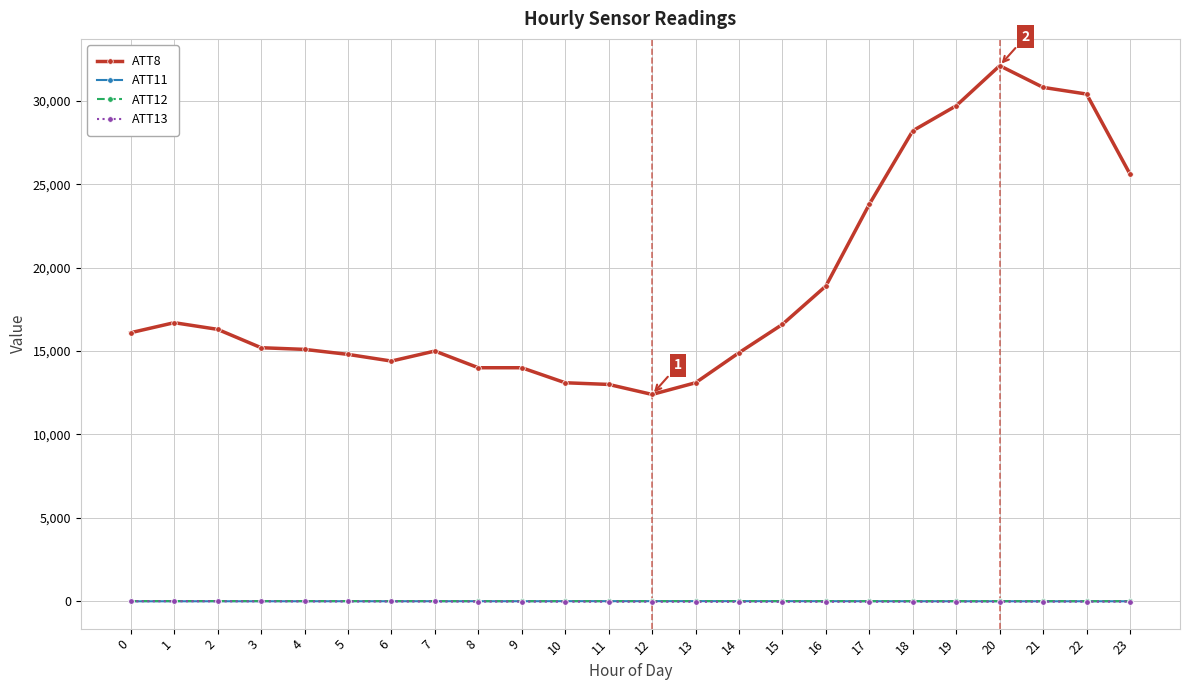

What is the average value of the ATT8 series?

18925.0